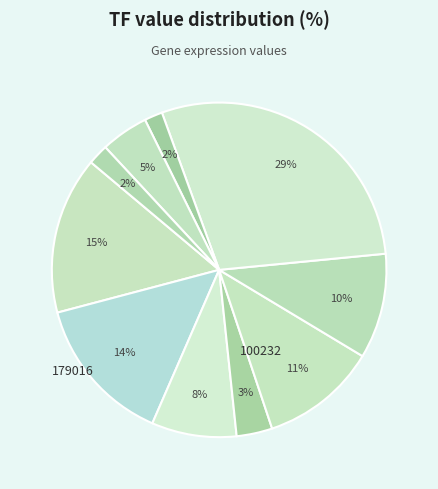

Is there a majority slice in this chart?

No